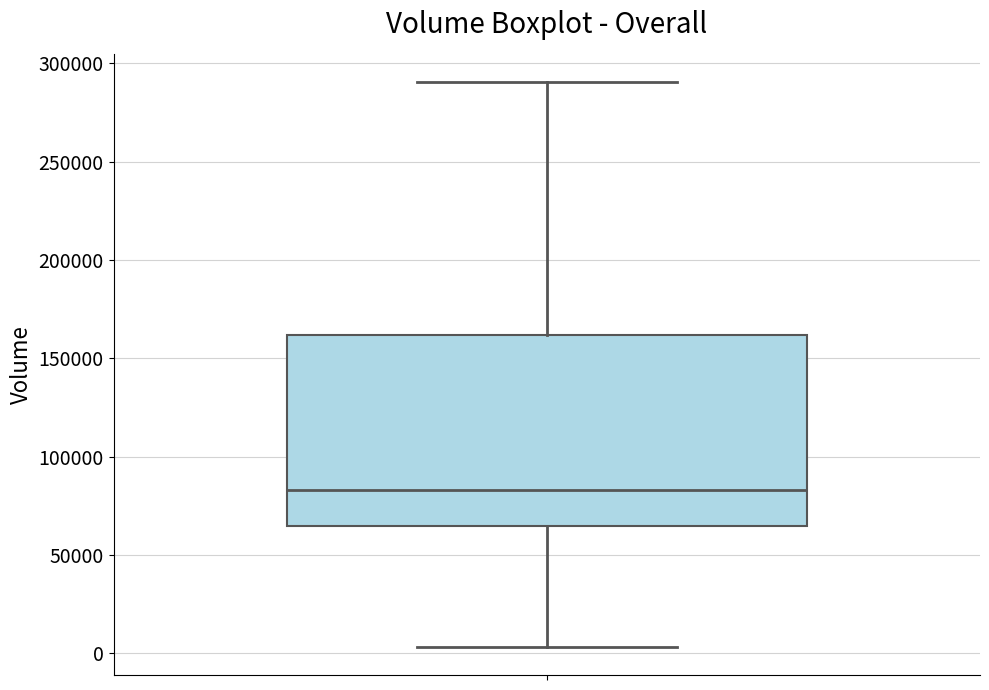

Read this box plot against the y-axis: the position of the median line, the range covered by the box, and the ends of both whiskers. The values are not printed on the chart, so give them approximately, as read against the axis.

median 85000, box 65000 to 160000, whiskers 5000 to 290000